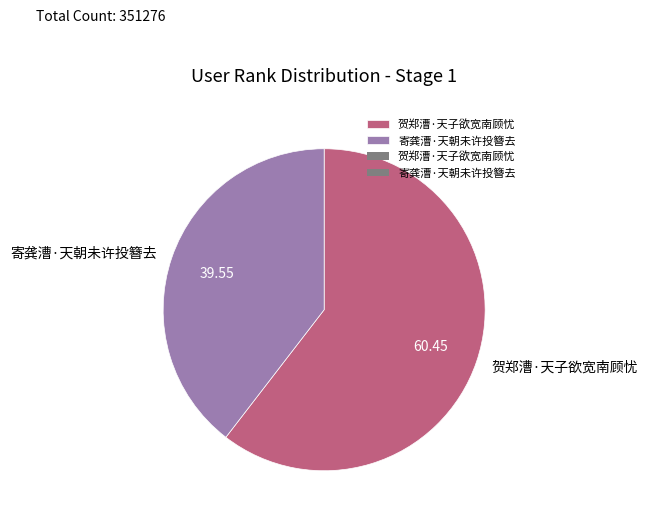

Do 贺郑漕·天子欲宽南顾忧 and 寄龚漕·天朝未许投簪去 together represent more than half of the pie?

Yes